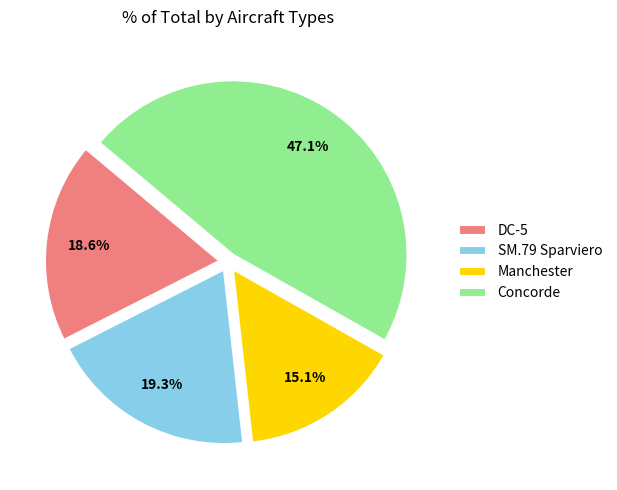

Which category has the smallest portion of the pie?

Manchester